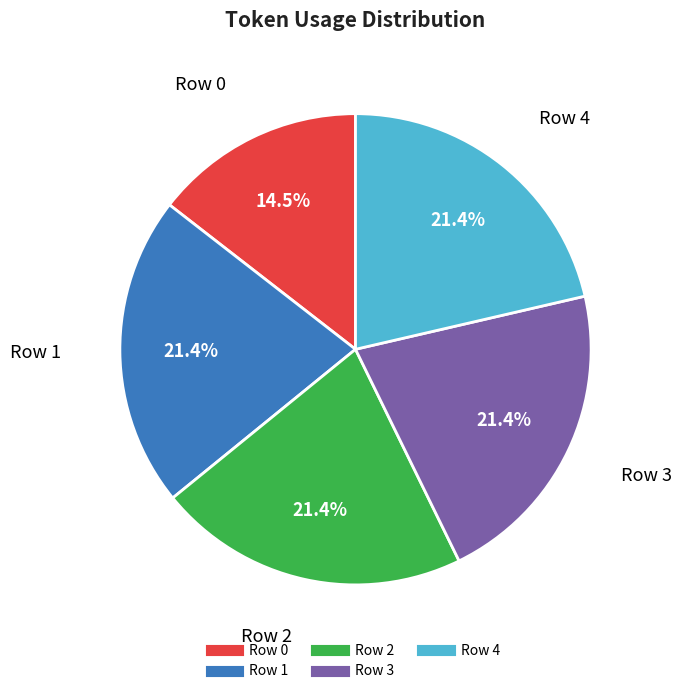

Count the number of slices in the pie.

5